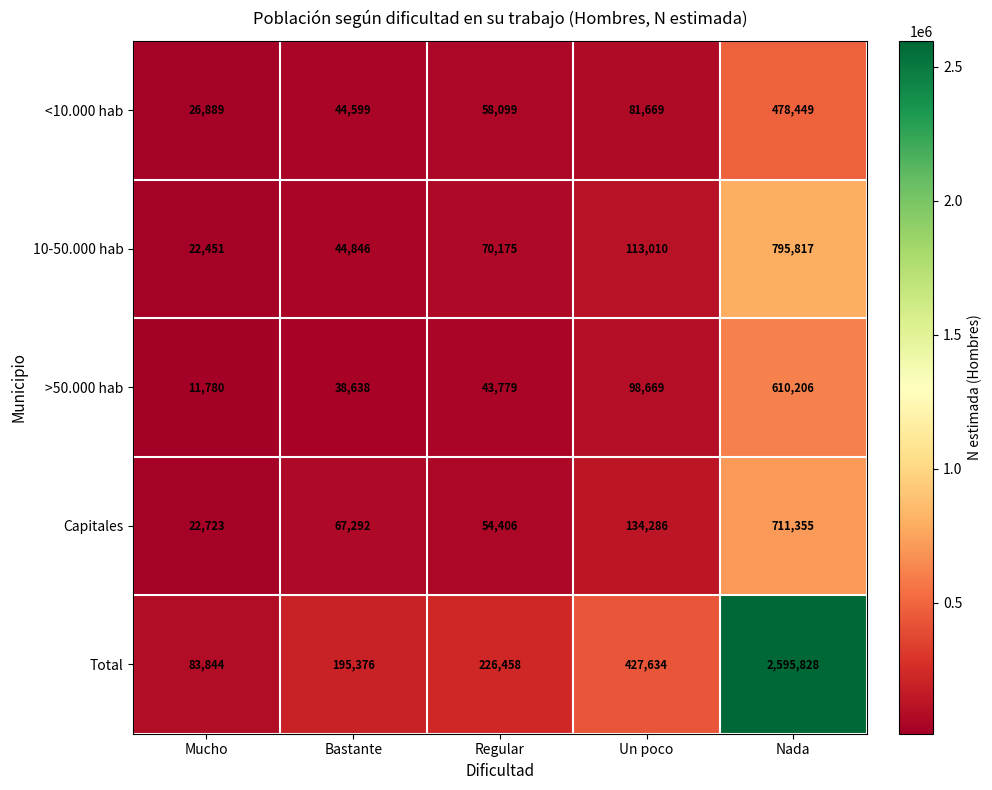

Where is Total nearest to the value 1339836?

Un poco